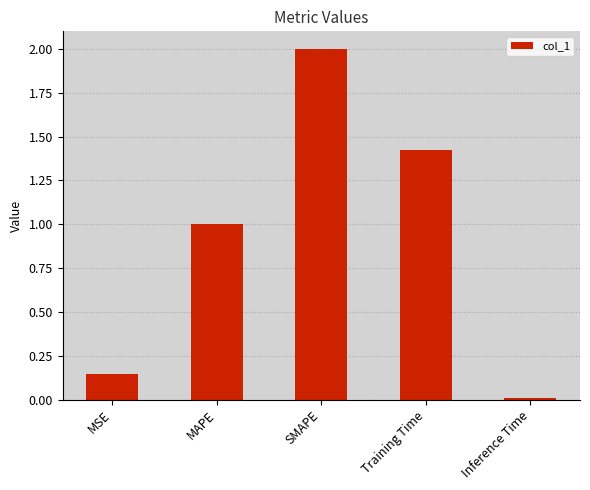

List the labels in order of value, largest first.

SMAPE, Training Time, MAPE, MSE, Inference Time